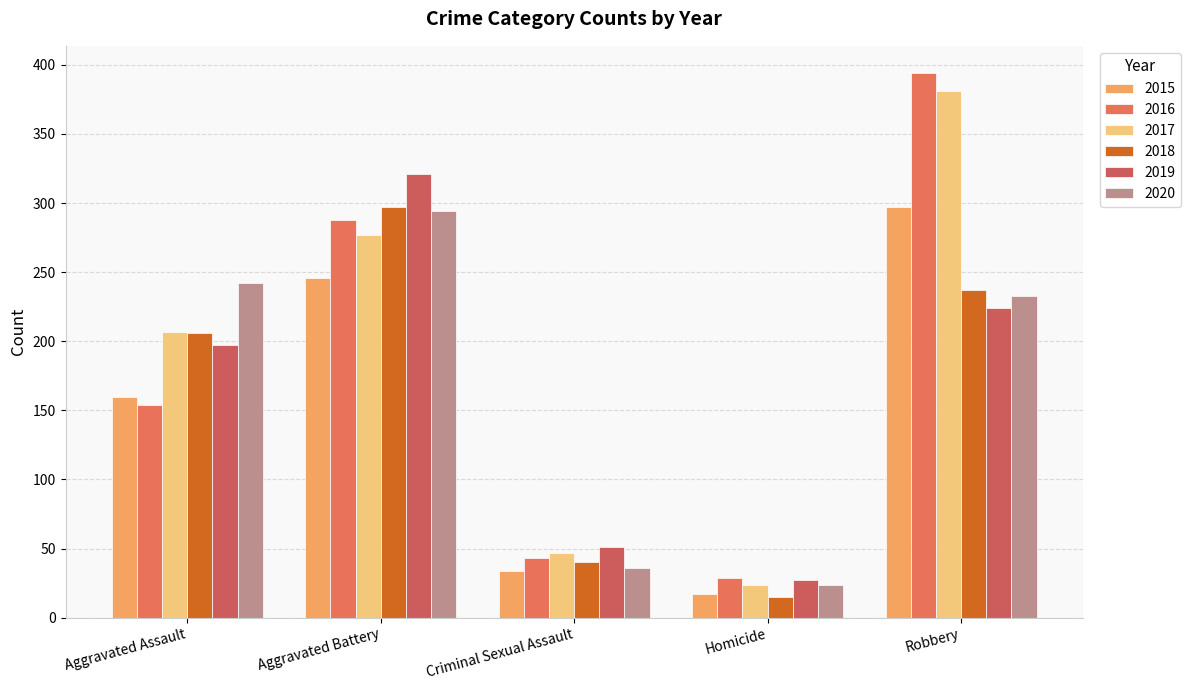

What is the difference between the highest and lowest values at Aggravated Assault?

88